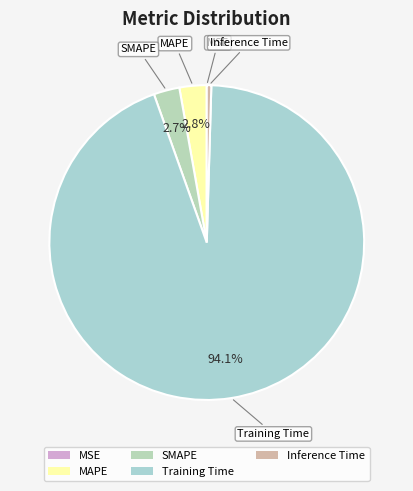

Does Inference Time account for over 50% of the chart?

No